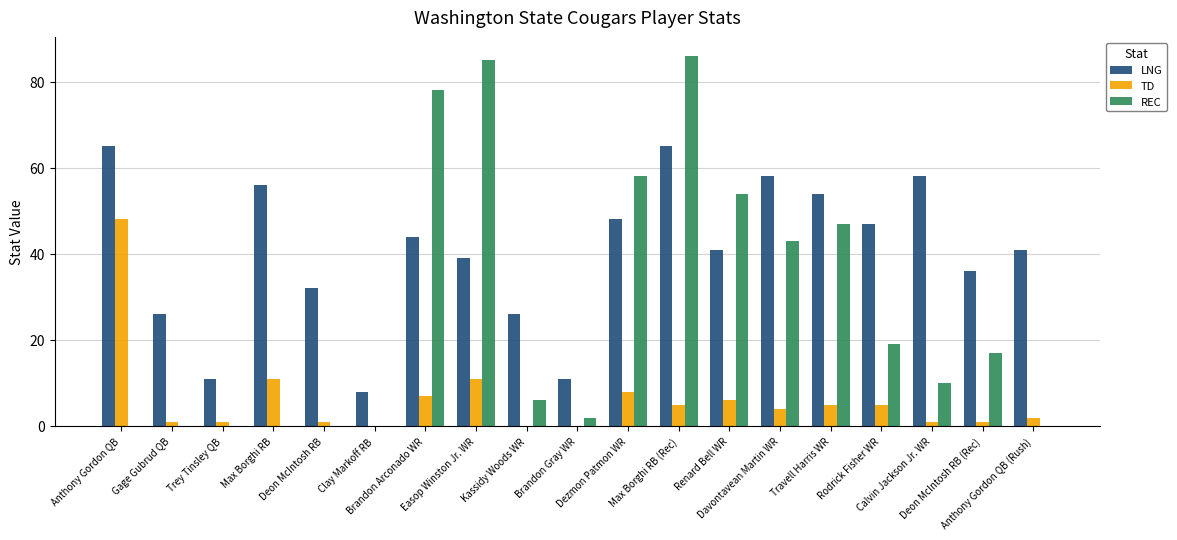

What is the sum of all TD values?

117